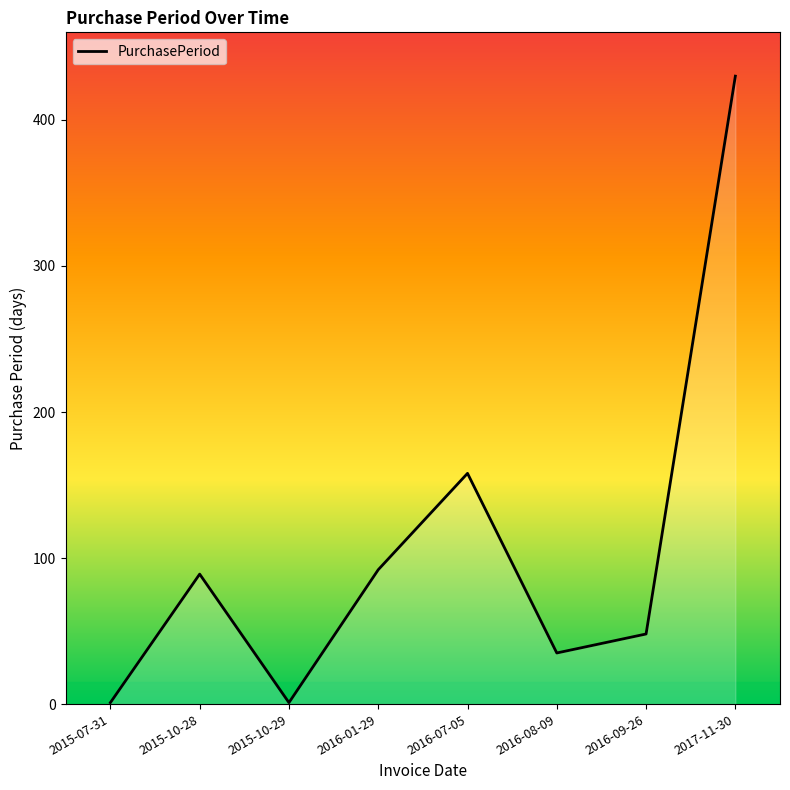

At which label does the data first exceed 89?

2016-01-29